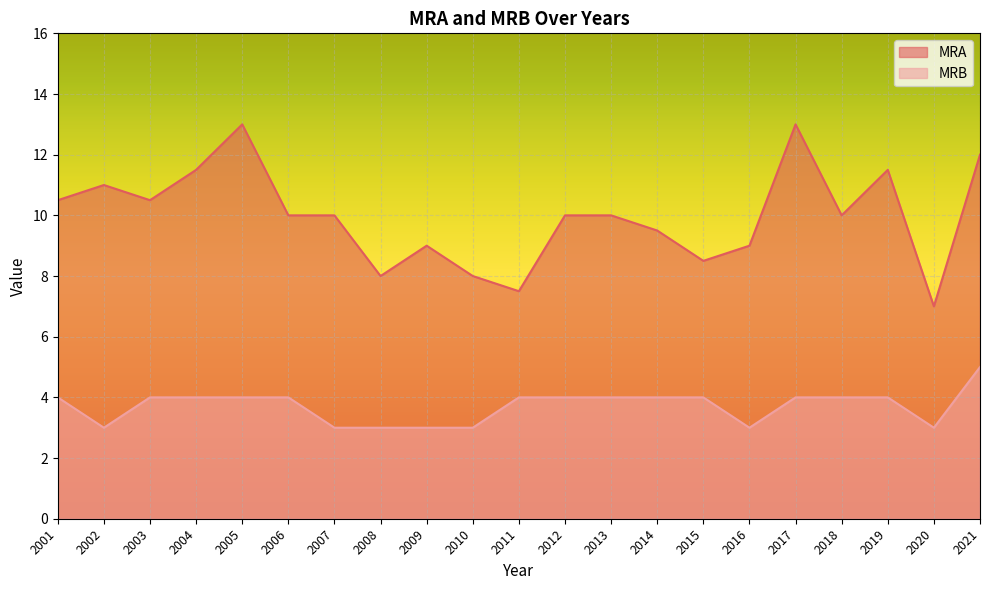

What is the difference between the maximum and minimum values in the MRB series?

2.0